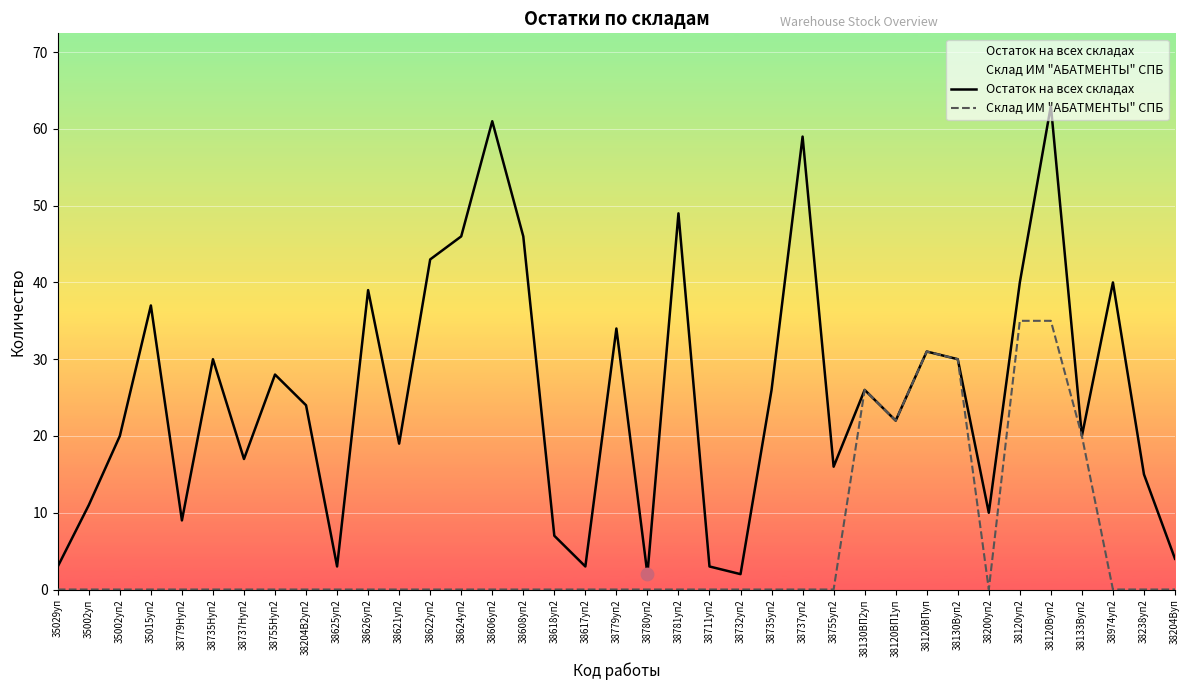

Which series has the largest total across all categories?

Остаток на всех складах